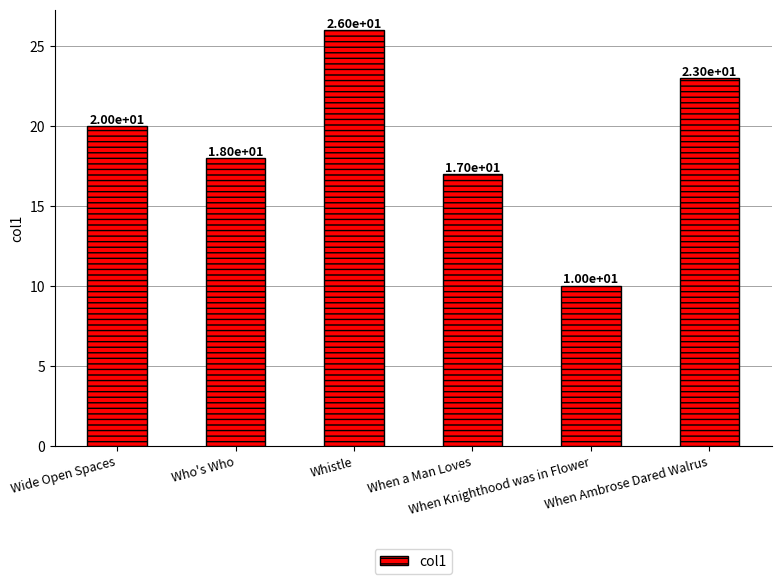

What is the value of the 4th bar from the left?

17